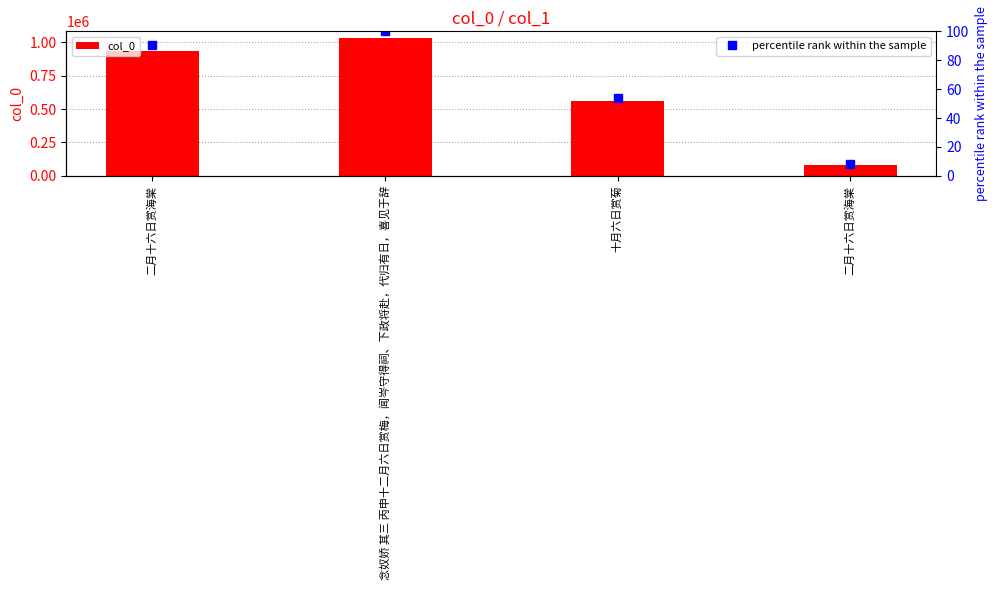

How many data points in col_0 are less than 934941?

2